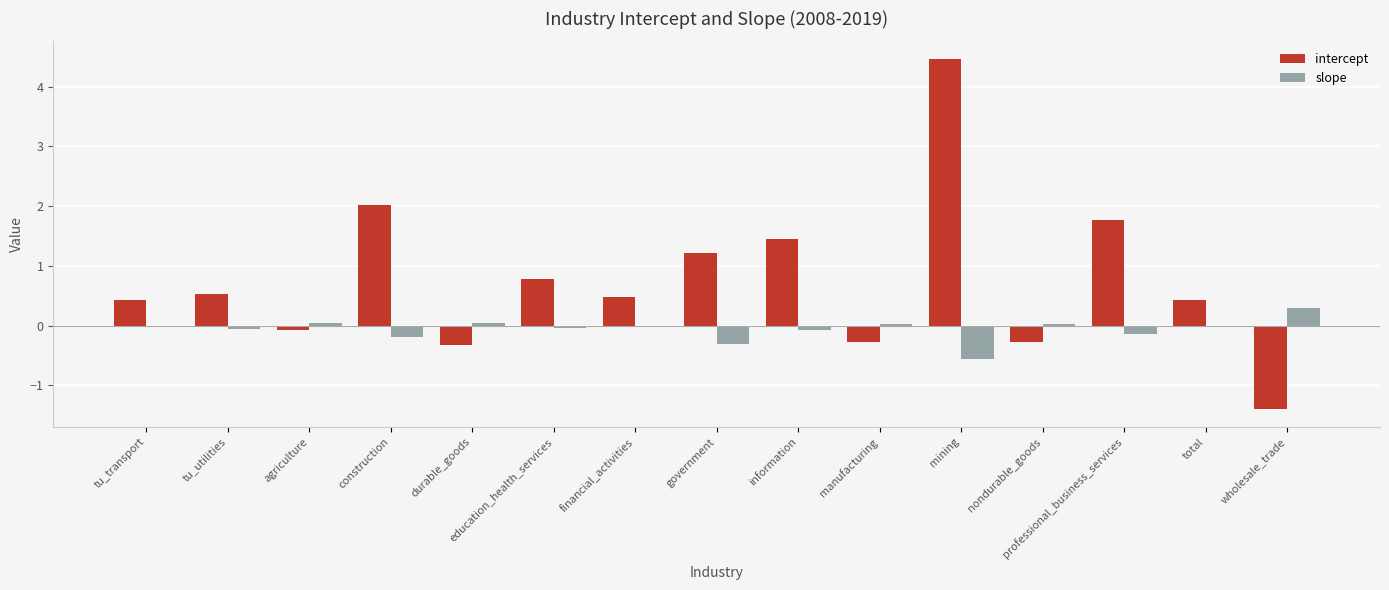

Which series changed the most between manufacturing and mining?

intercept